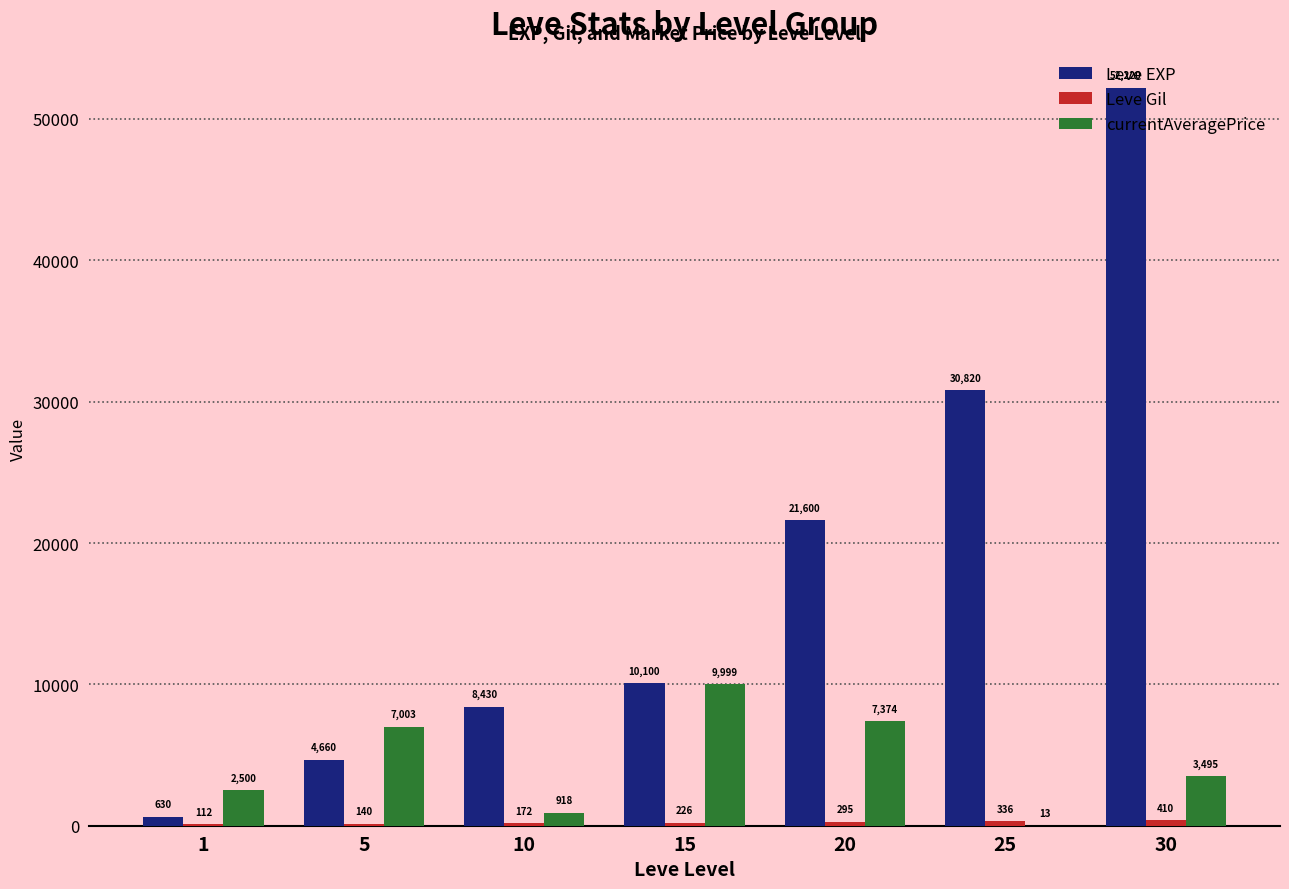

Which label corresponds to the largest value in the chart?

30